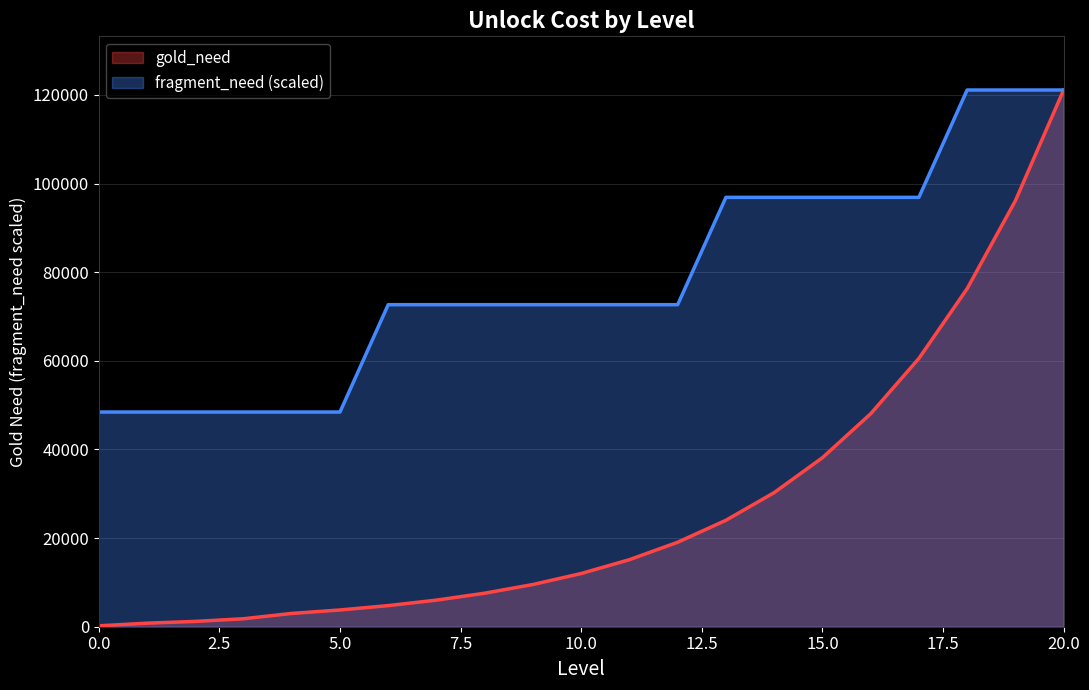

What is the difference between the maximum and minimum values in the fragment_need series?

72662.4